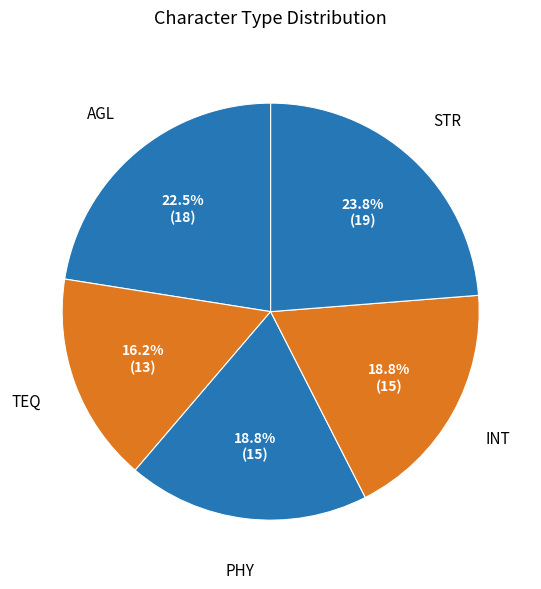

Is there any slice that represents more than half of the pie?

No